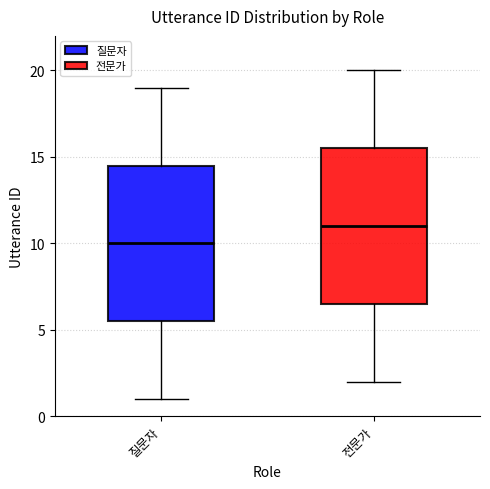

Reading left to right, read every box against the y-axis: the position of its median line, the range the box covers, and the ends of its whiskers. The values are not printed on the chart, so give them approximately, as read against the axis.

질문자: median 10.0, box 5.5 to 14.5, whiskers 1.0 to 19.0
전문가: median 11.0, box 6.5 to 15.5, whiskers 2.0 to 20.0